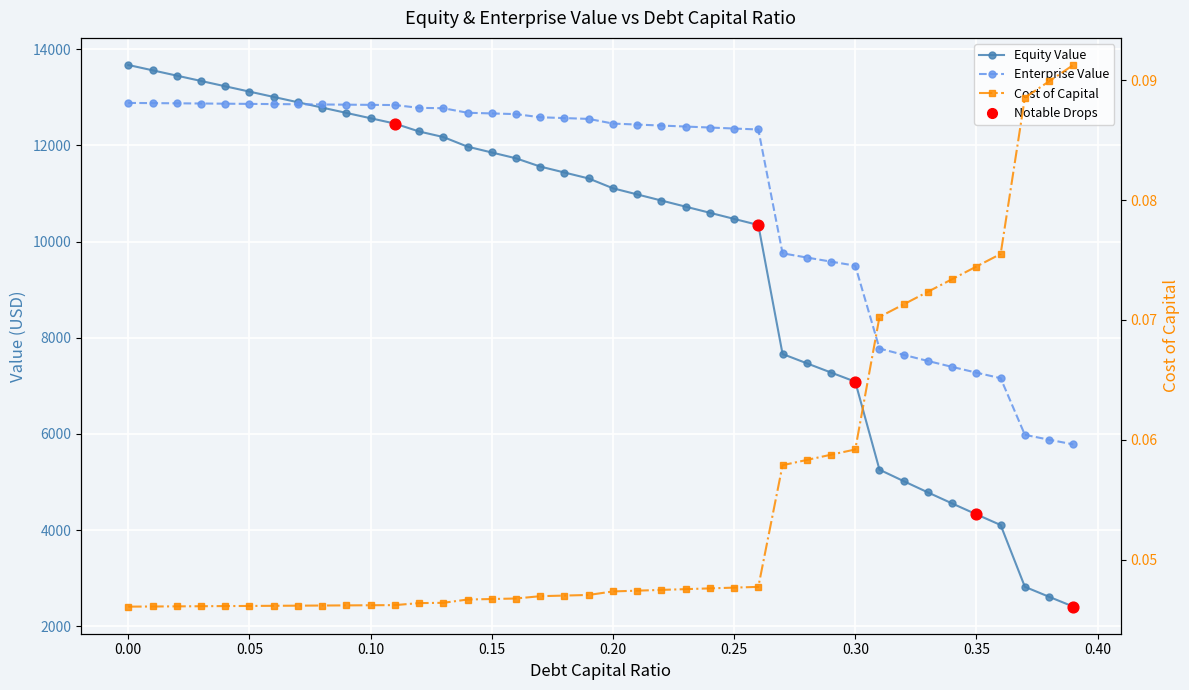

What are all the series names shown in the legend?

Equity Value, Enterprise Value, Cost of Capital